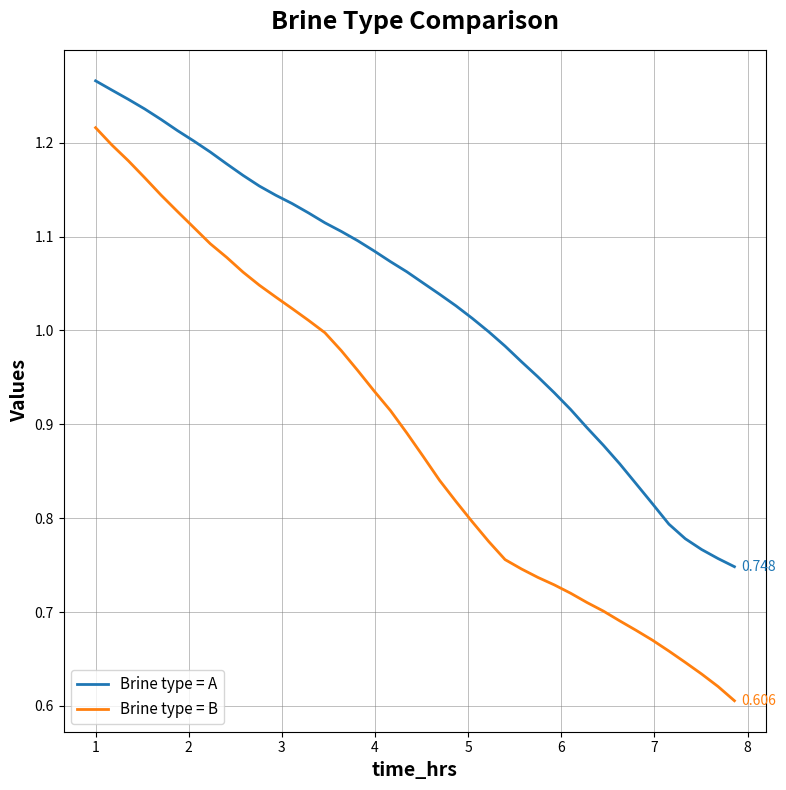

Rank the series by their maximum value, from highest to lowest.

Brine type = A, Brine type = B